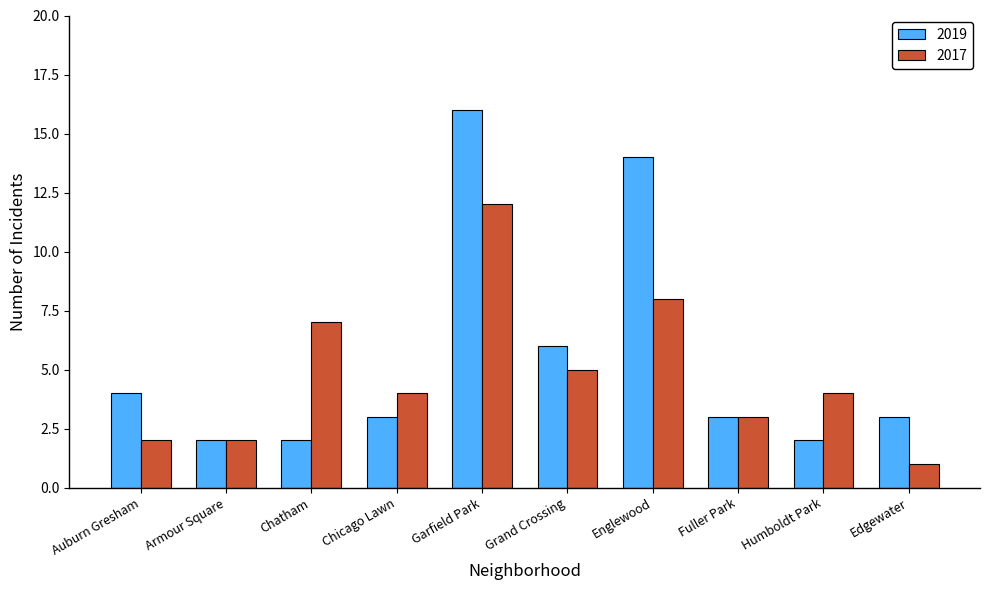

At which label is 2019 closest to 9?

Grand Crossing